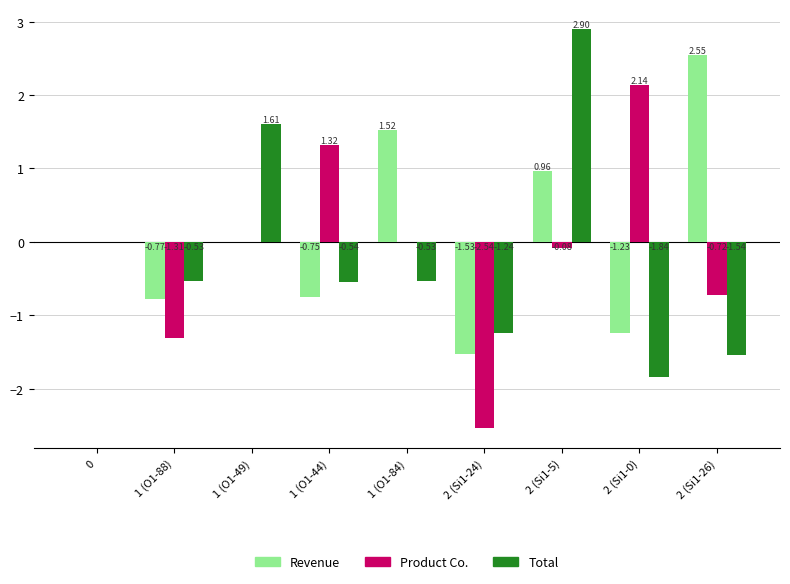

What is the total value across all series at 2 (Si1-26)?

0.3